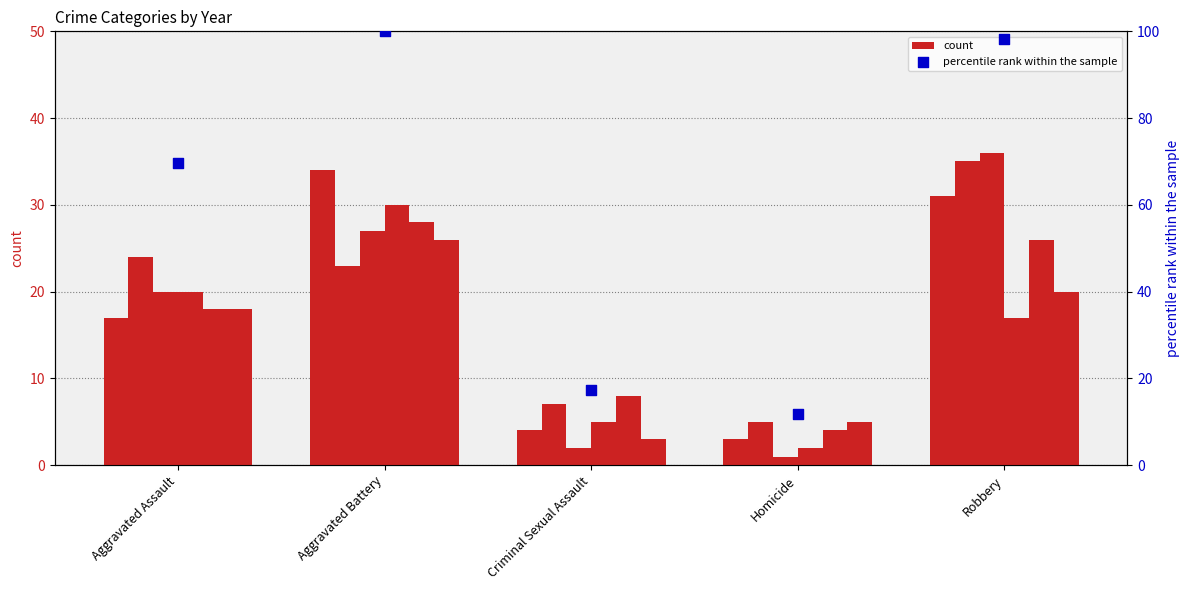

Approximately how many times larger is the value at Criminal Sexual Assault compared to Homicide?

1.4